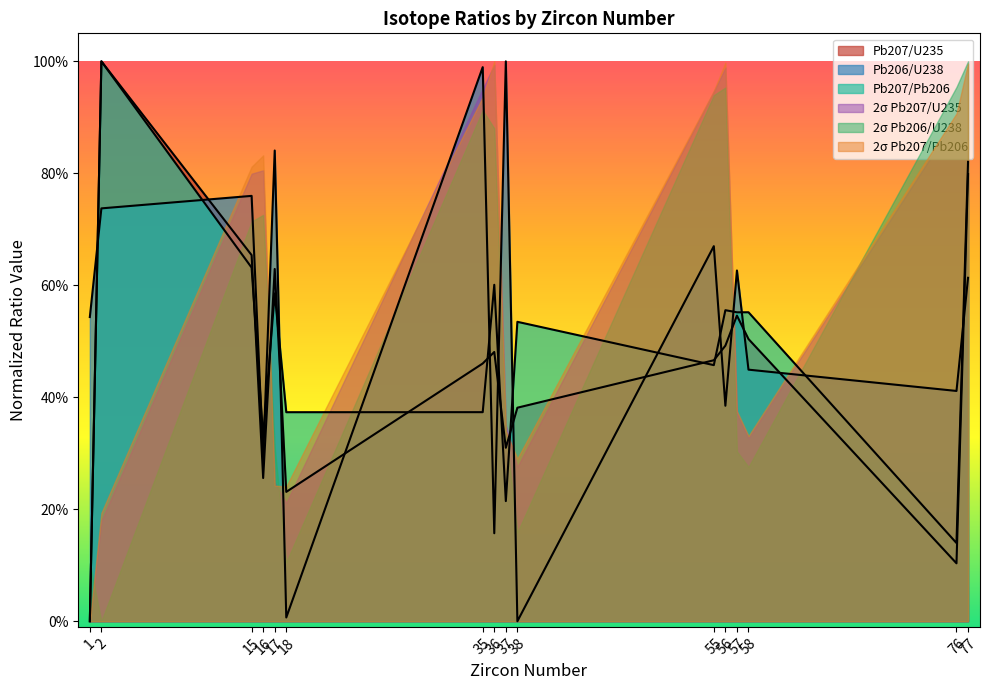

True or false: Pb207/U235 and Pb206/U238 intersect in this chart.

True